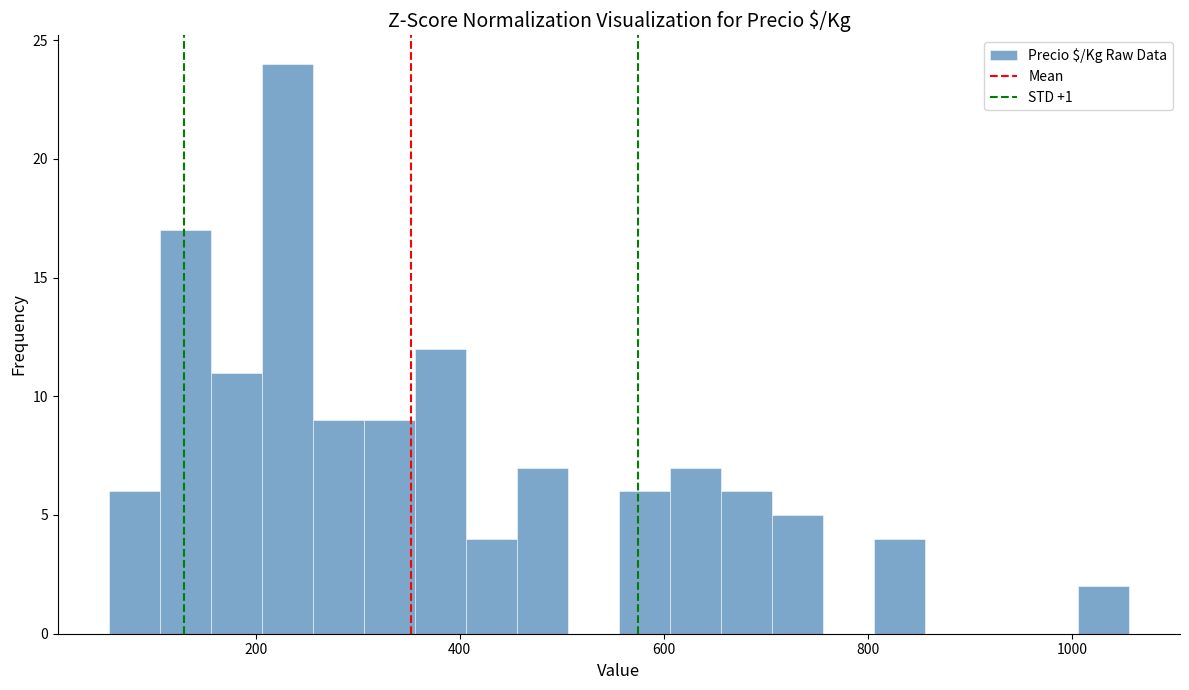

Around what value on the x-axis is the tallest bar? Give the approximate position of its centre, as read against the axis.

240